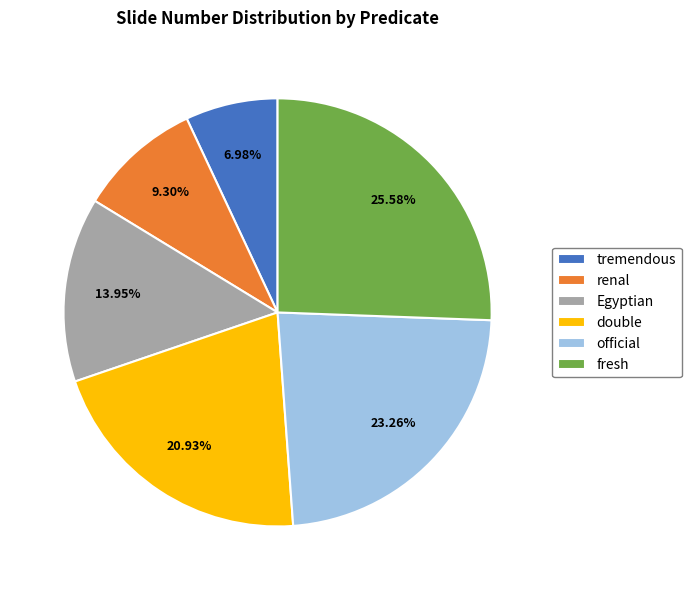

Count the number of slices in the pie.

6